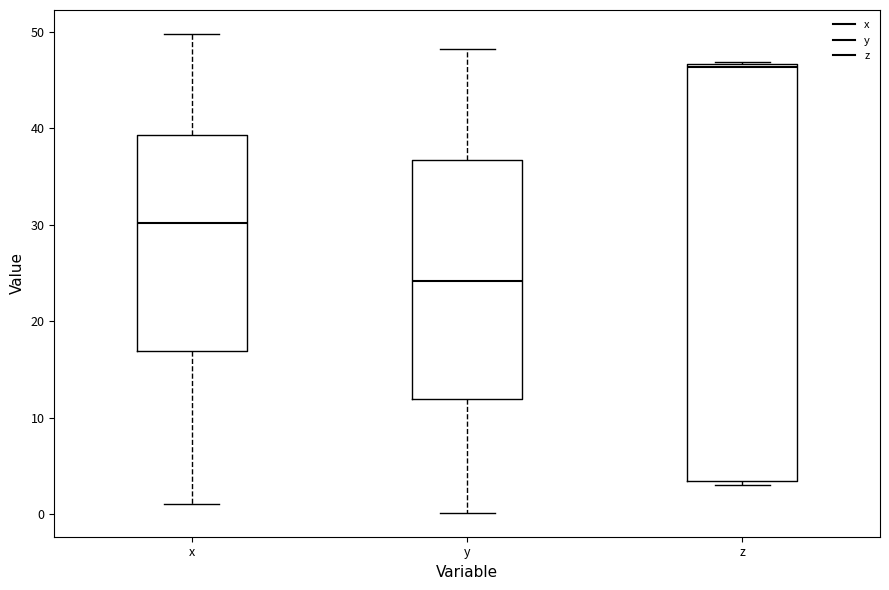

Reading left to right, read every box against the y-axis: the position of its median line, the range the box covers, and the ends of its whiskers. The values are not printed on the chart, so give them approximately, as read against the axis.

x: median 30, box 17 to 39, whiskers 1 to 50
y: median 24, box 12 to 37, whiskers 0 to 48
z: median 46, box 3 to 47, whiskers 3 (just below the box's lower edge) to 47